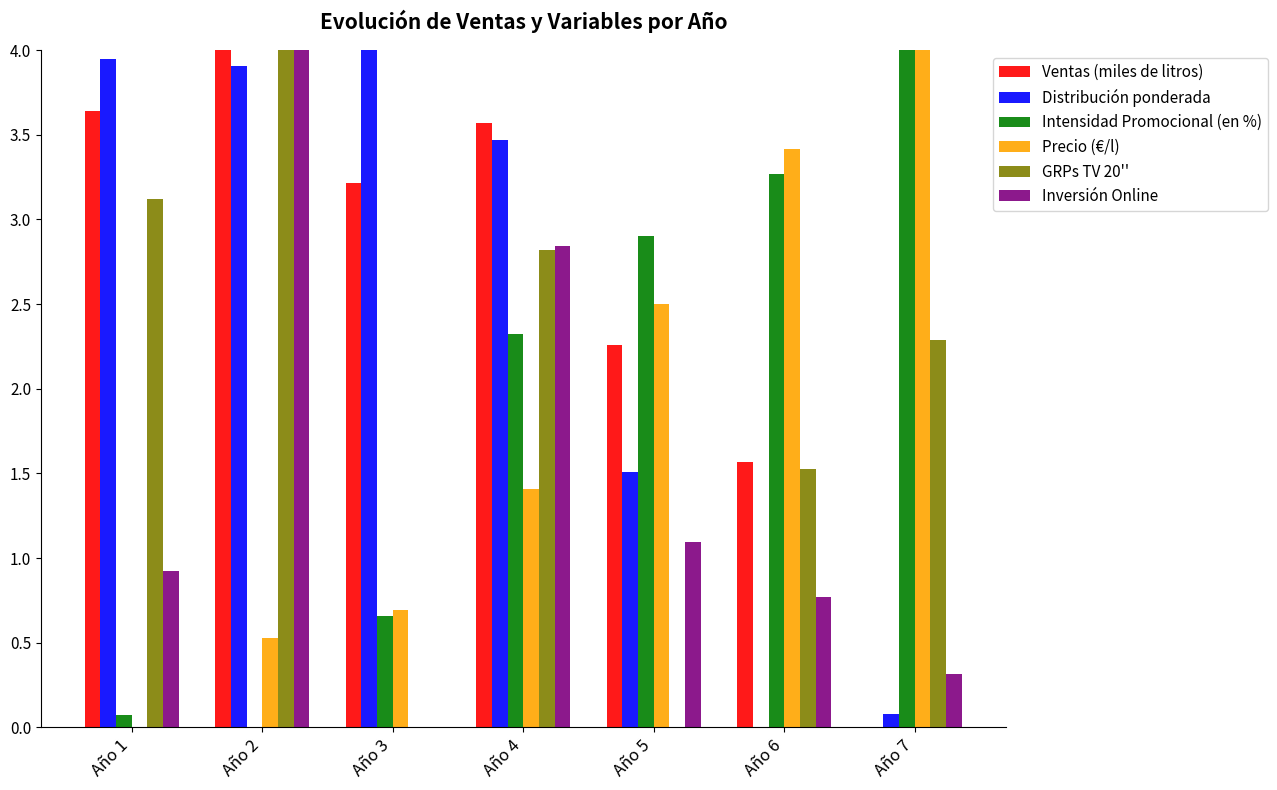

How many categories are shown in the chart?

7